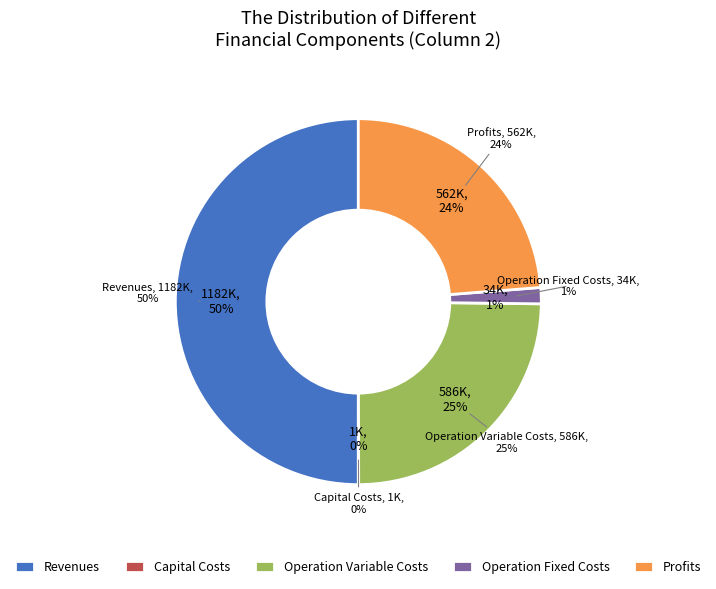

Rank the categories by value from lowest to highest.

Total Capital Costs, Total Operation Fixed Costs, Total Profits, Total Operation Variable Costs, Total Revenues